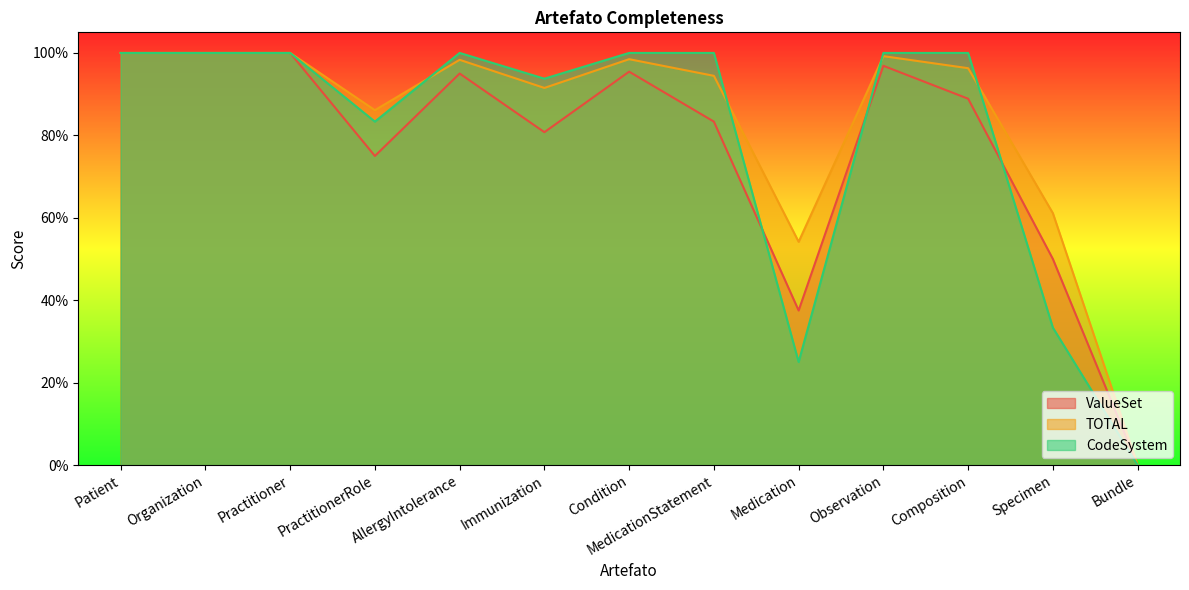

What is the difference between the maximum and minimum values in the ValueSet series?

1.0